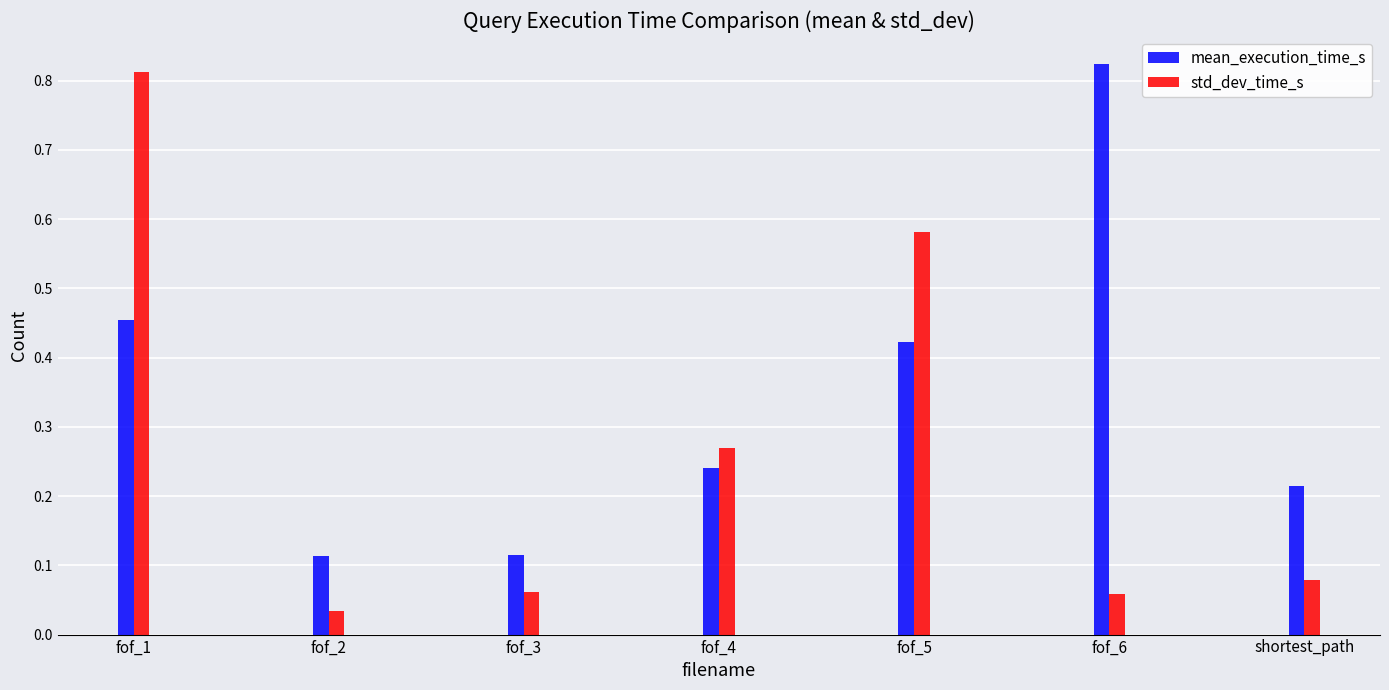

At which label is std_dev_time_s closest to 0?

fof_2